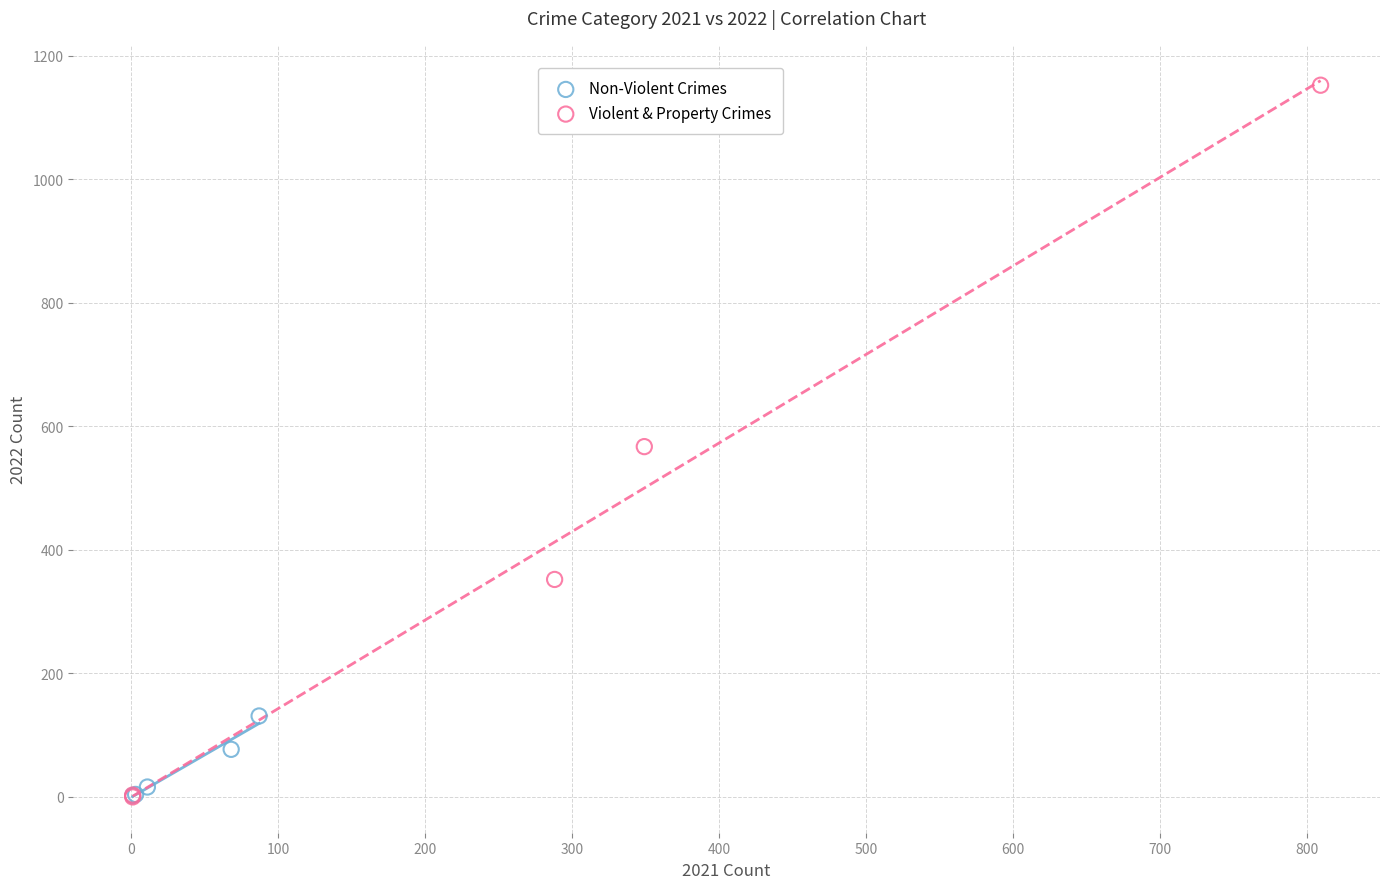

Which series contains the highest Y value?

Violent & Property Crimes